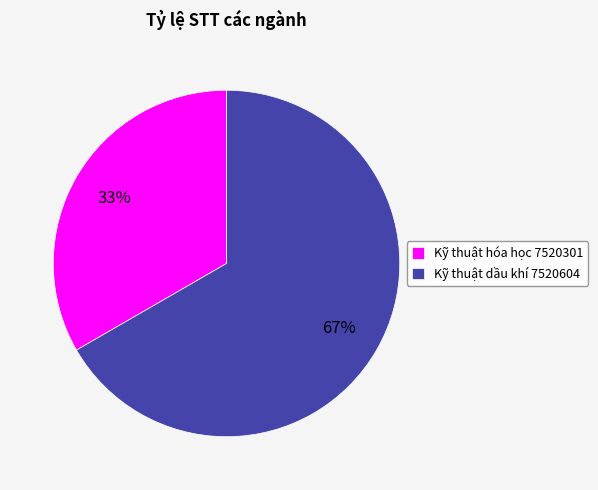

What is the majority slice?

Kỹ thuật dầu khí 7520604